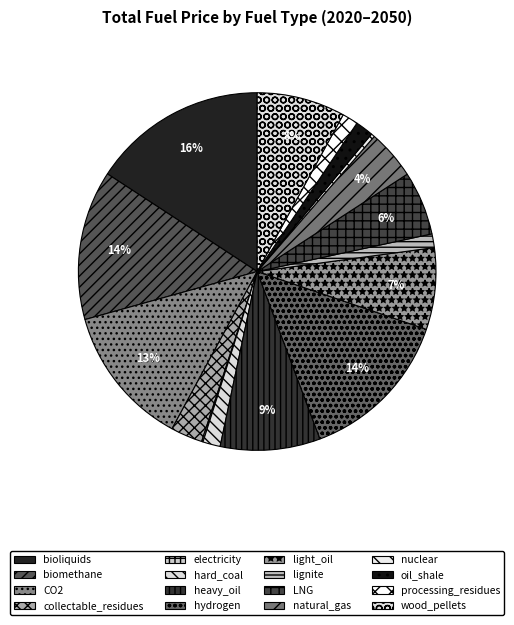

The collectable_residues slice represents 3% of the pie. True or false?

True